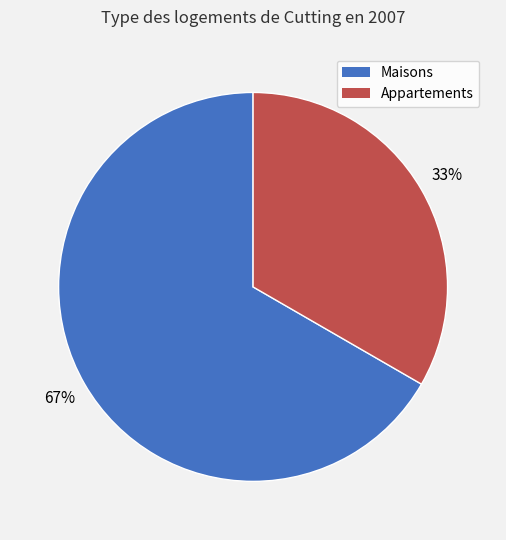

Is the sum of Maisons and Appartements greater than half?

Yes